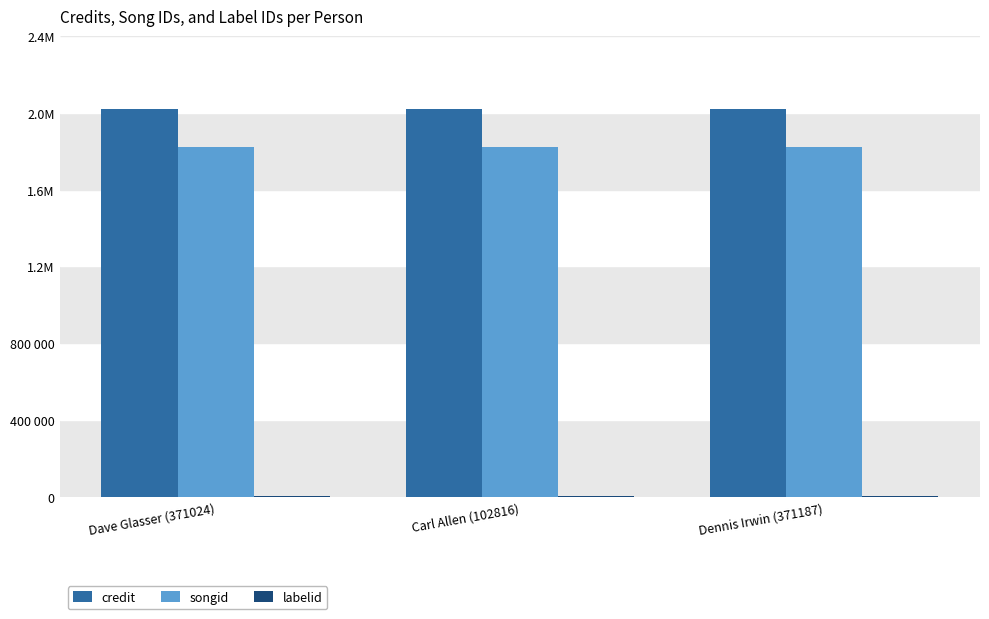

Which series has the largest total across all categories?

credit